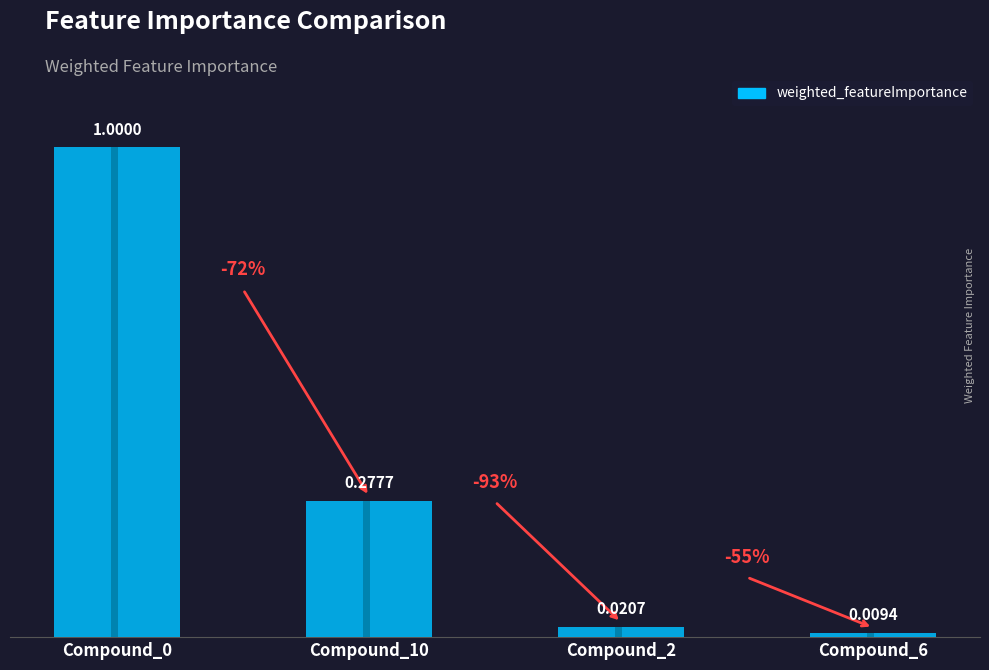

True or false: the data shows 1.0 at Compound_0.

True